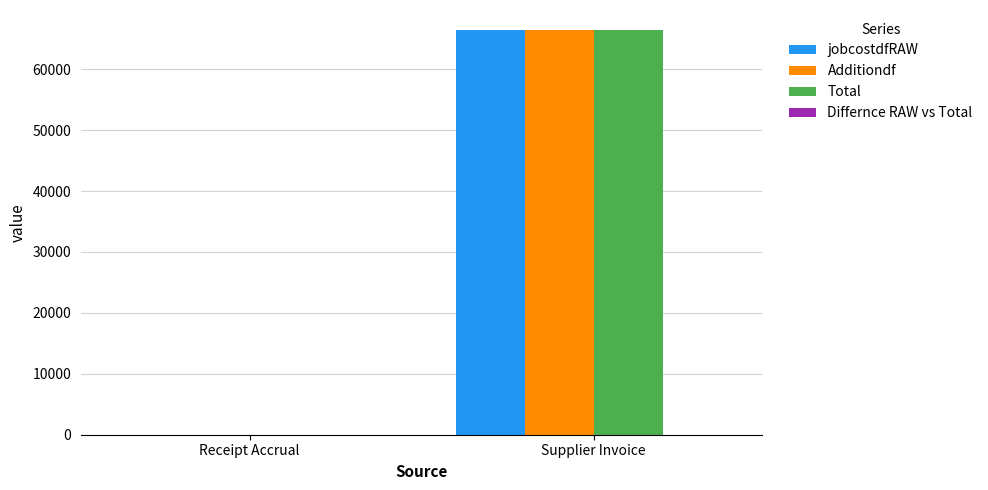

How many data points in jobcostdfRAW are above 66393?

1